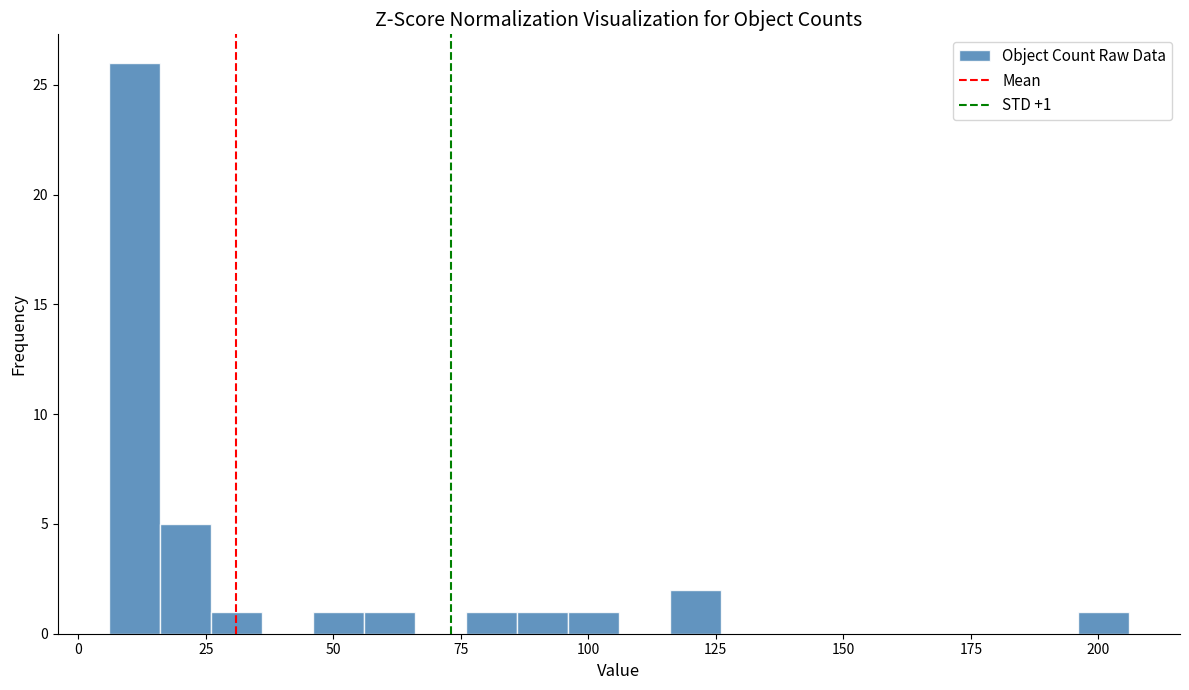

Read against the x-axis, roughly where is the centre of the tallest bar?

10